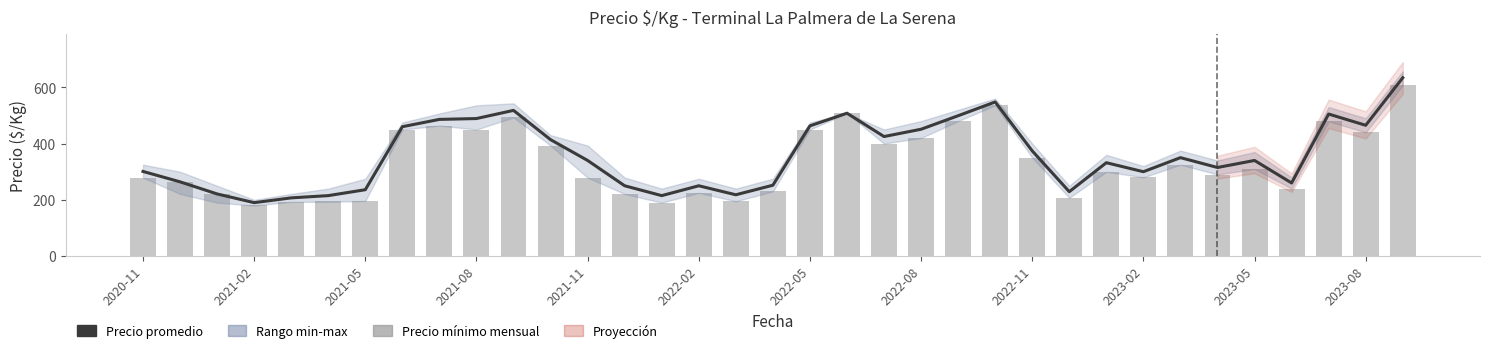

What is the difference between the maximum and minimum values in the Precio promedio ponderado series?

444